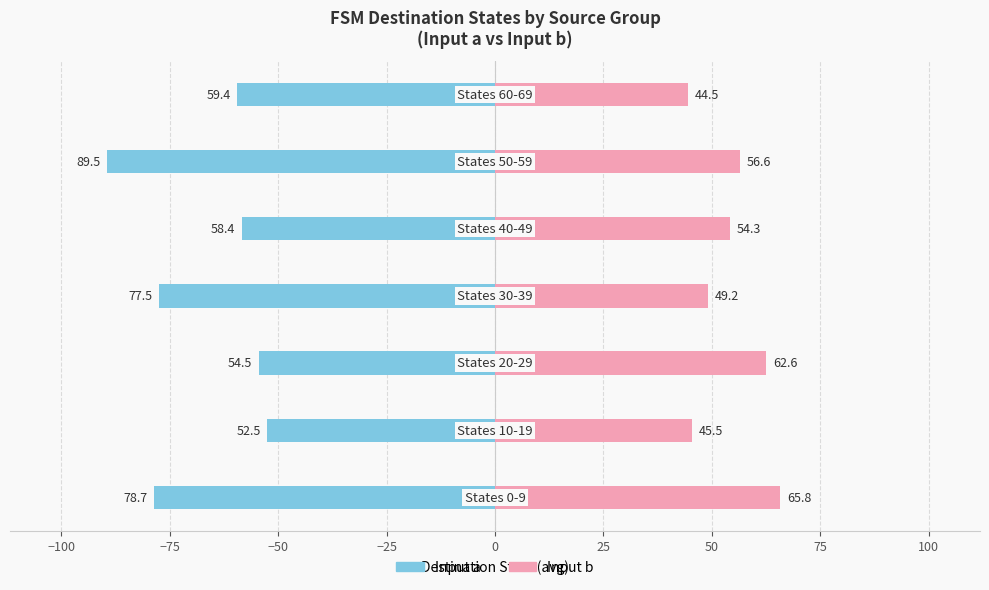

Rank the series at −50 from highest to lowest value.

Input b, Input a